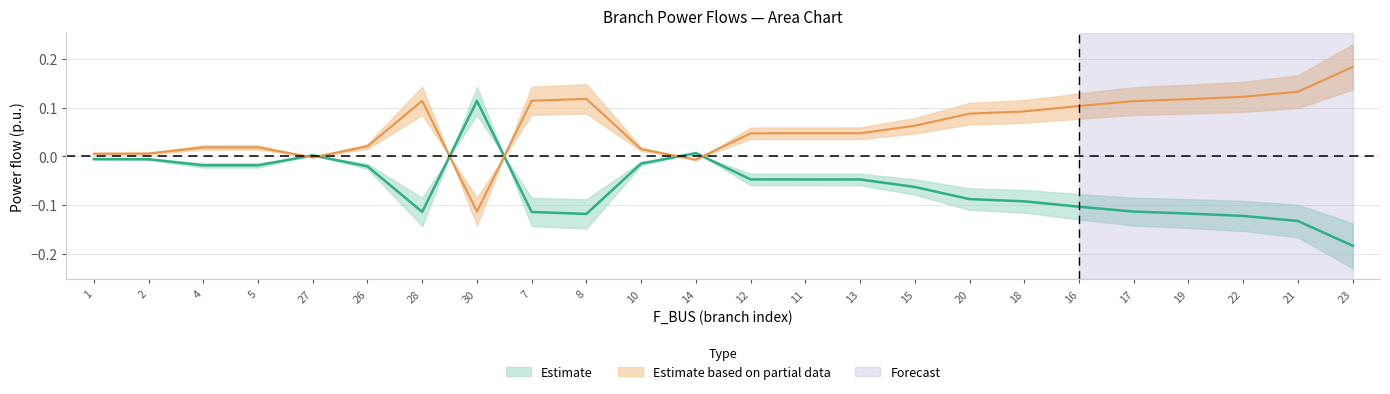

Is it true that P_in equals -0.0 at 4?

True